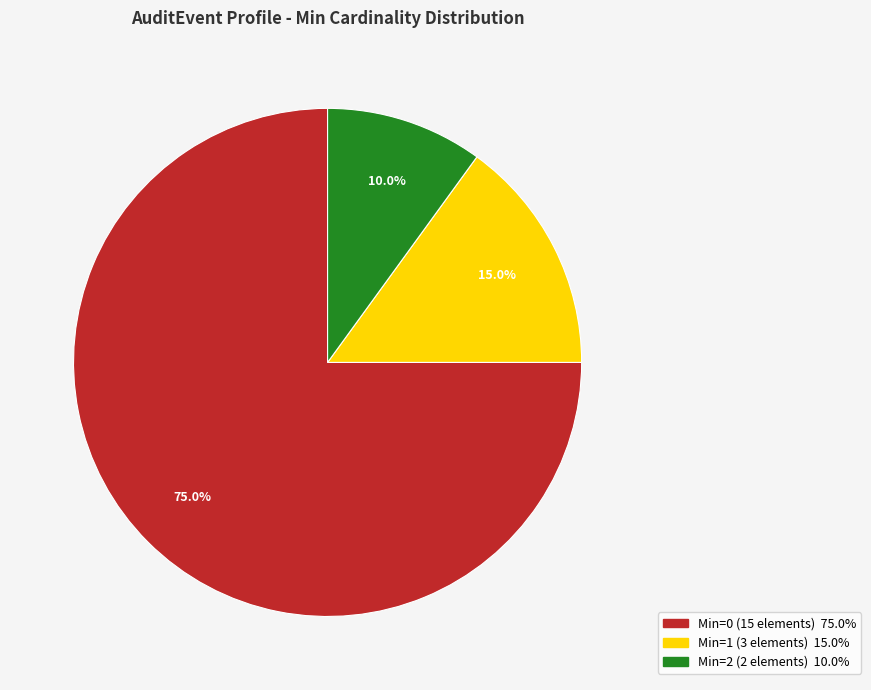

Is there a majority slice in this chart?

Yes